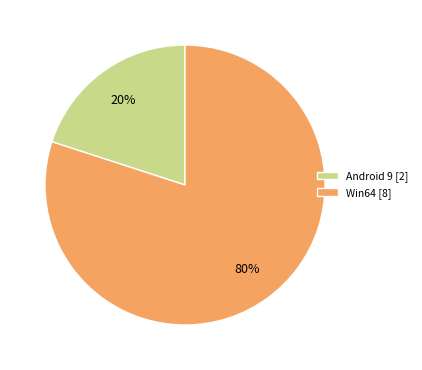

Between Android 9 [2] and Win64 [8], which is larger?

Win64 [8]